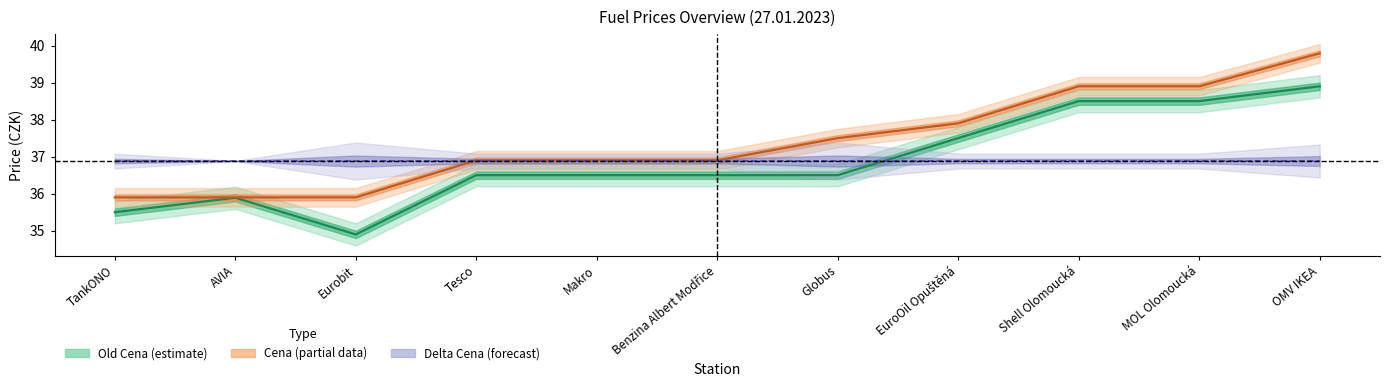

Does the chart have visible grid lines?

No